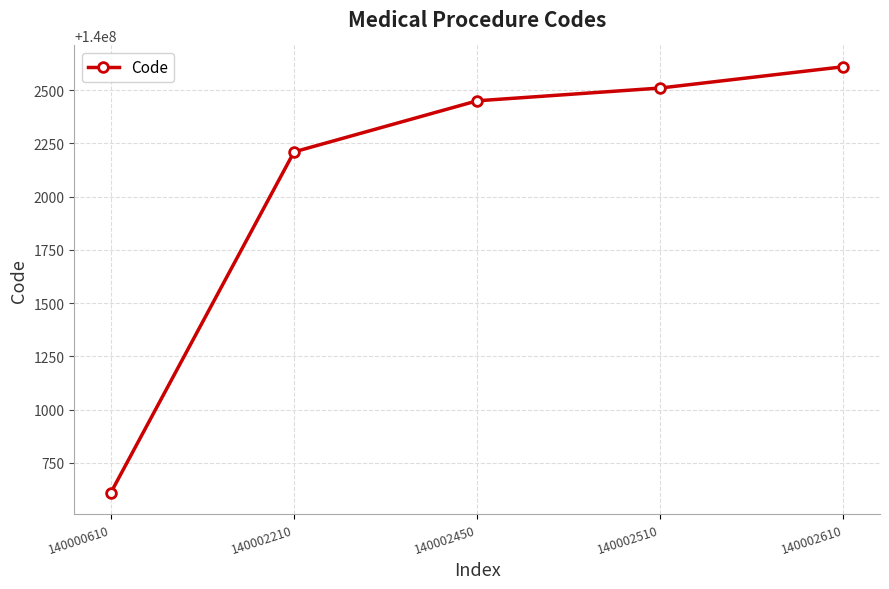

What is the sum of all values?

700010390